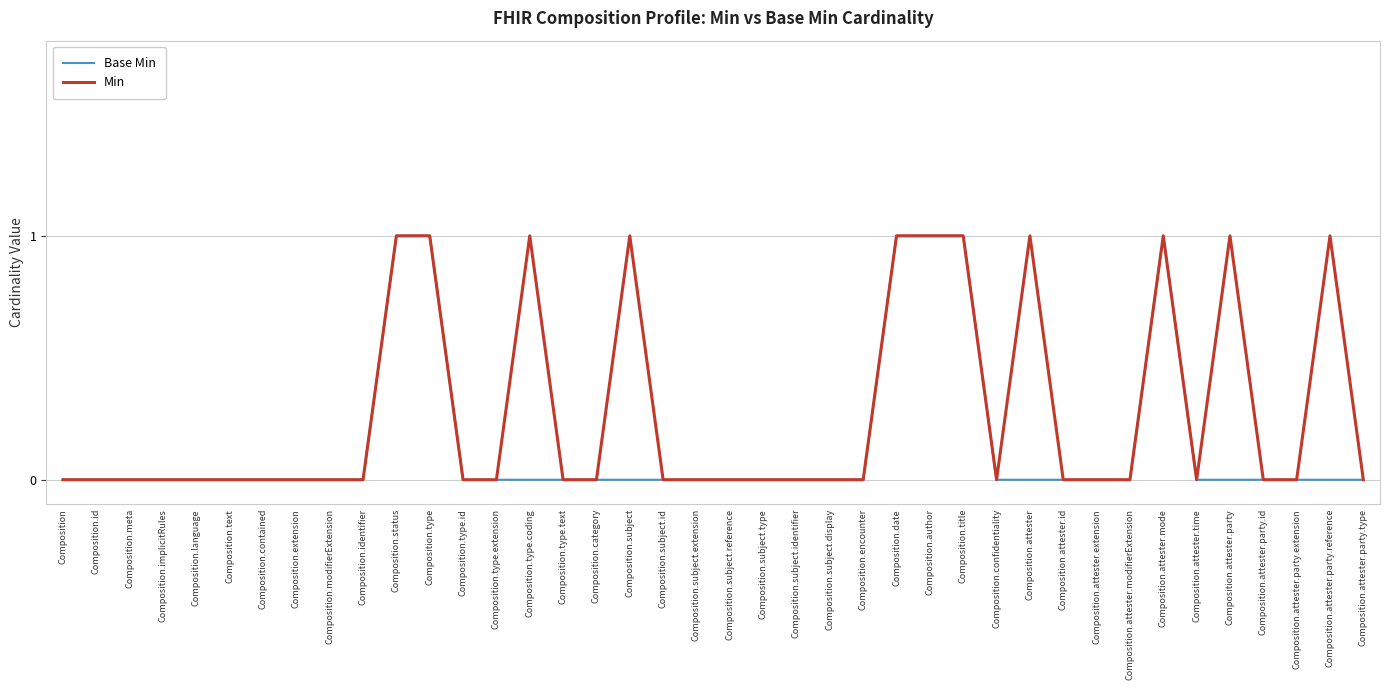

What position from the right is Composition.type.text?

25